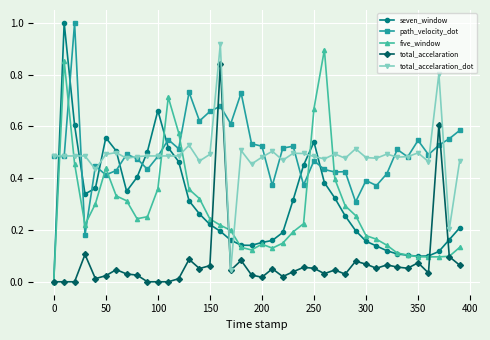

After their last crossing, which series has the higher values: five_window or total_accelaration_dot?

total_accelaration_dot